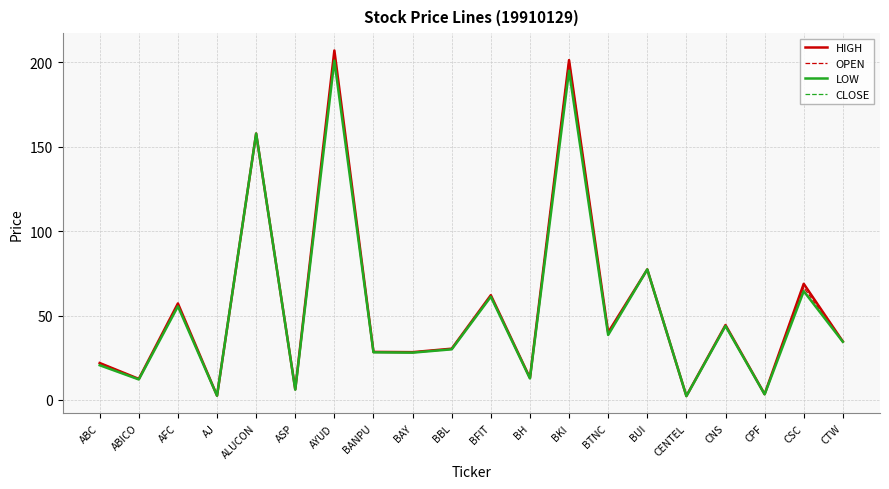

The value of OPEN at ABC is 38.7. True or false?

False